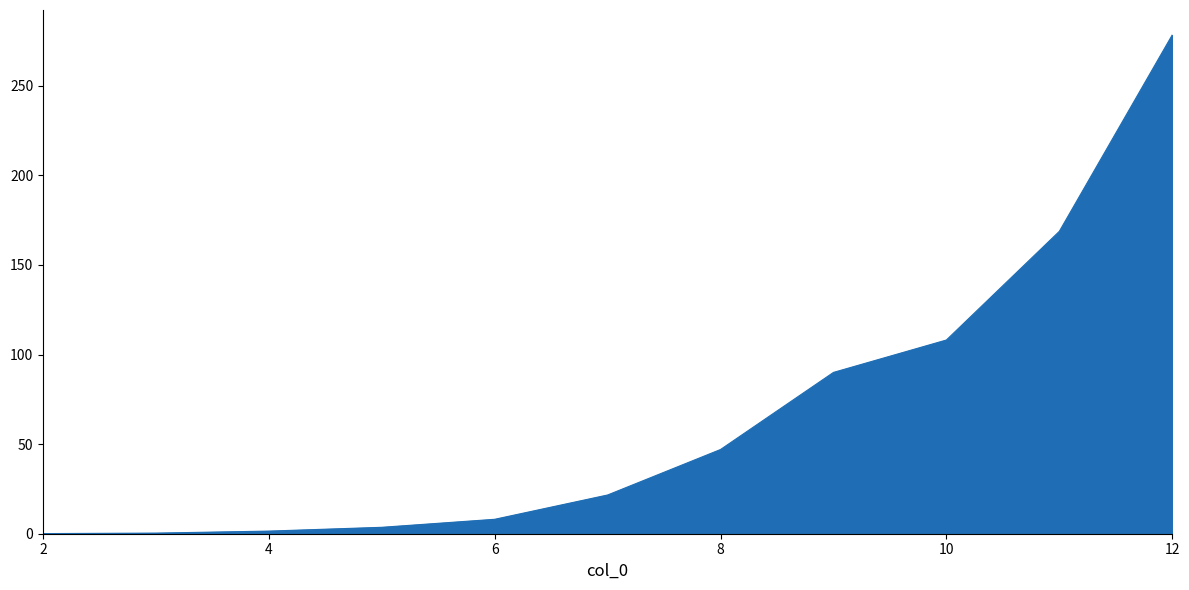

What is the difference between the maximum and minimum values?

278.3